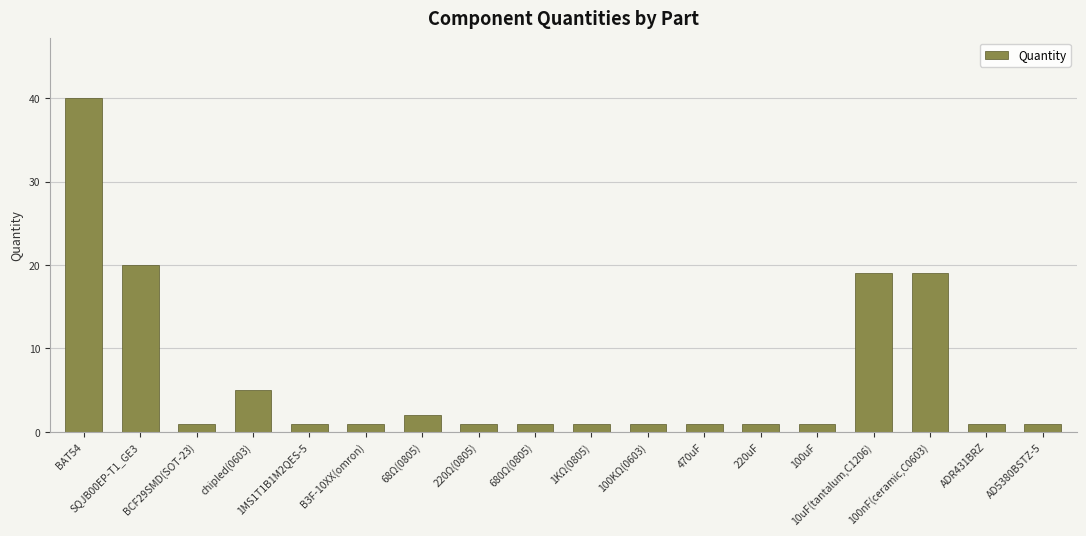

Are the bars grouped side by side (vs. stacked)?

No